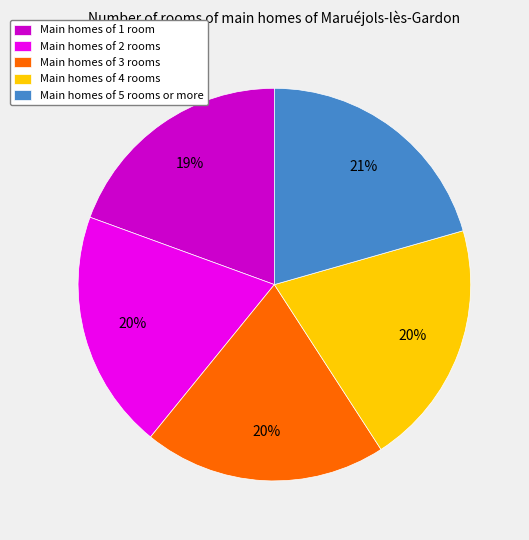

To the nearest percent, what is the combined percentage of Main homes of 1 room and Main homes of 2 rooms?

39%